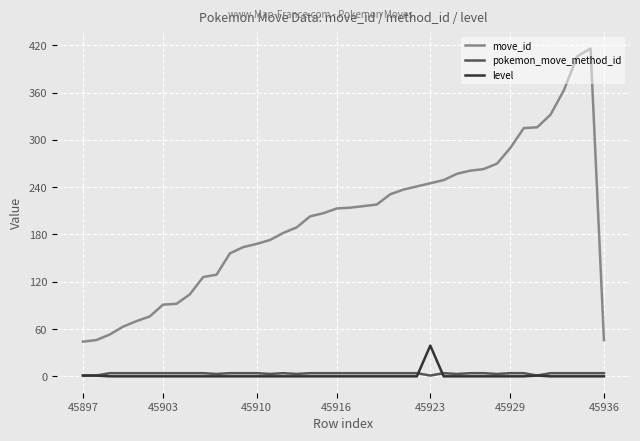

What is the maximum value for move_id?

416